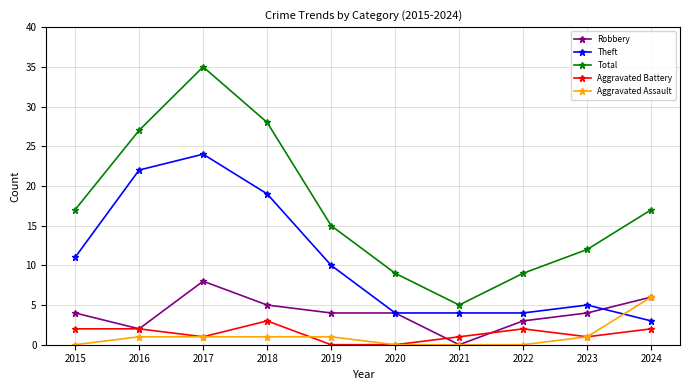

What value does the Robbery series have at 2017?

8